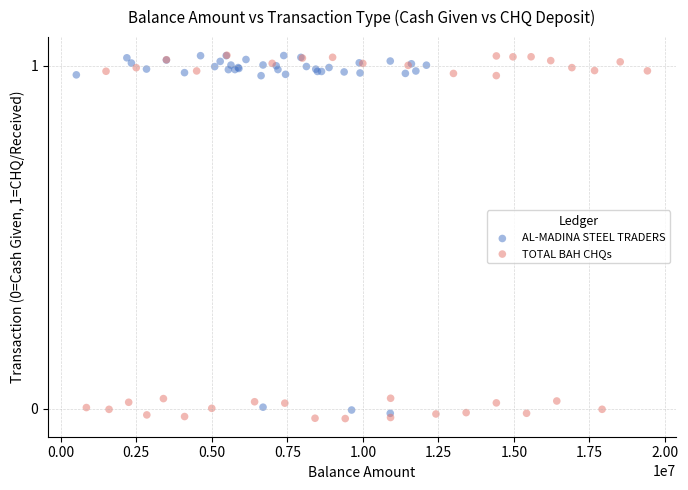

Which series has the largest Y range (max minus min)?

TOTAL BAH CHQs